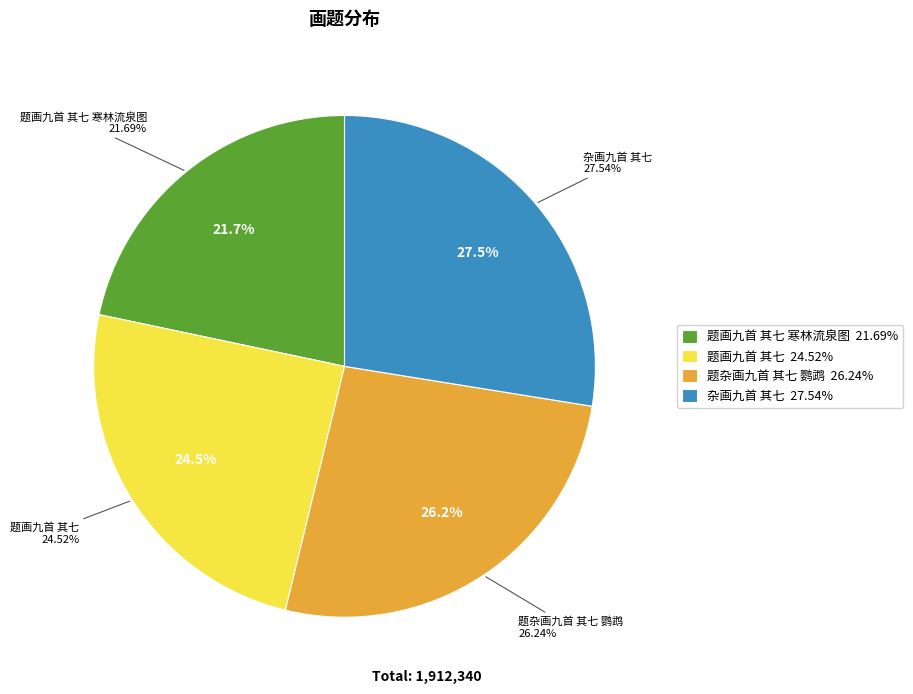

How many segments does this pie chart have?

4